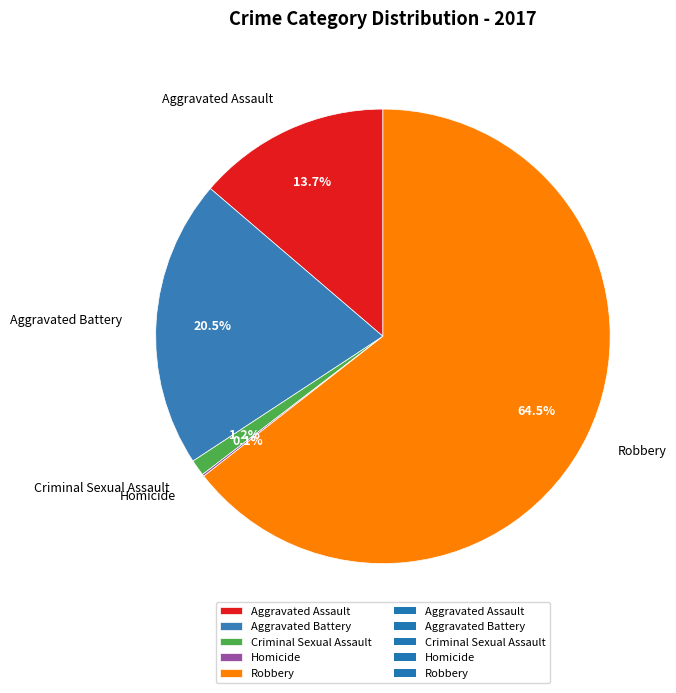

What portion of the pie excludes Criminal Sexual Assault?

98.8%